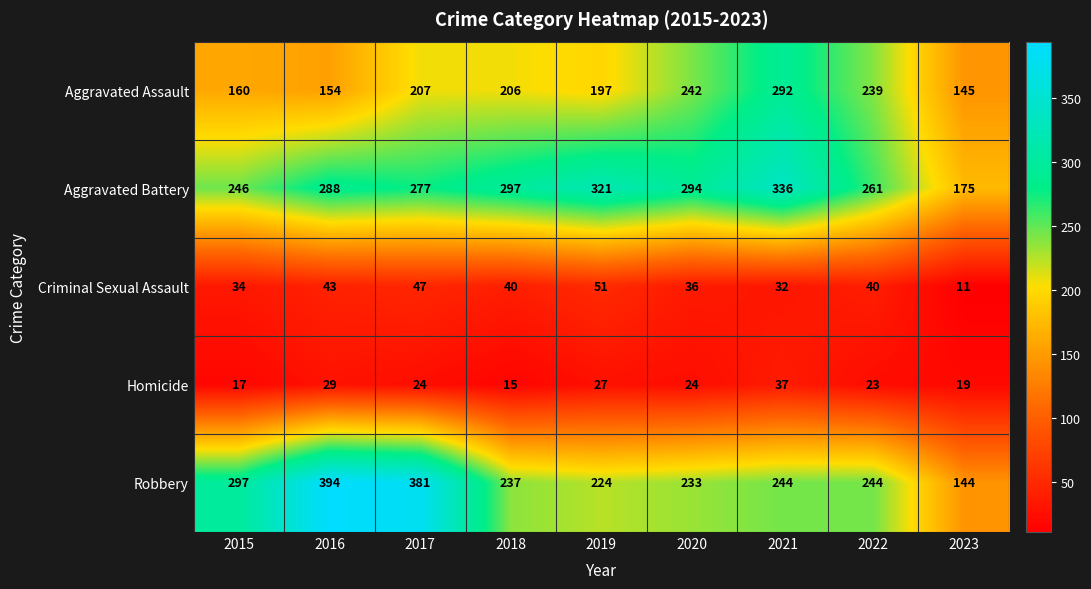

Which series has the largest total across all categories?

Aggravated Battery